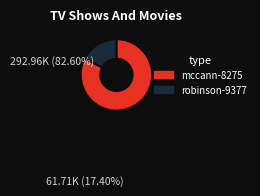

Which has a higher value, mccann-8275 or robinson-9377?

mccann-8275